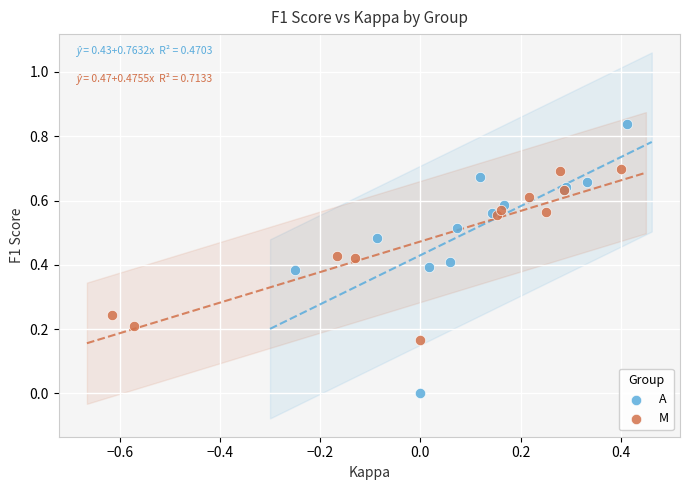

Which series contains the highest Y value?

A